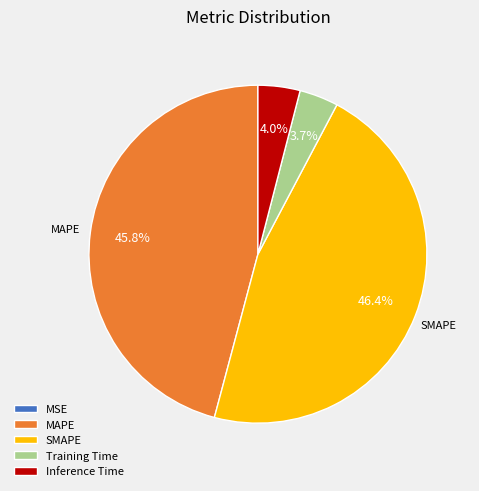

Is there a majority slice in this chart?

No